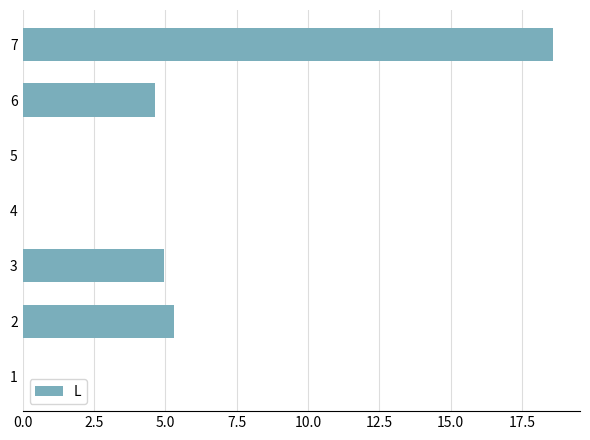

What is the sum of the values at 4 and 2?

5.3